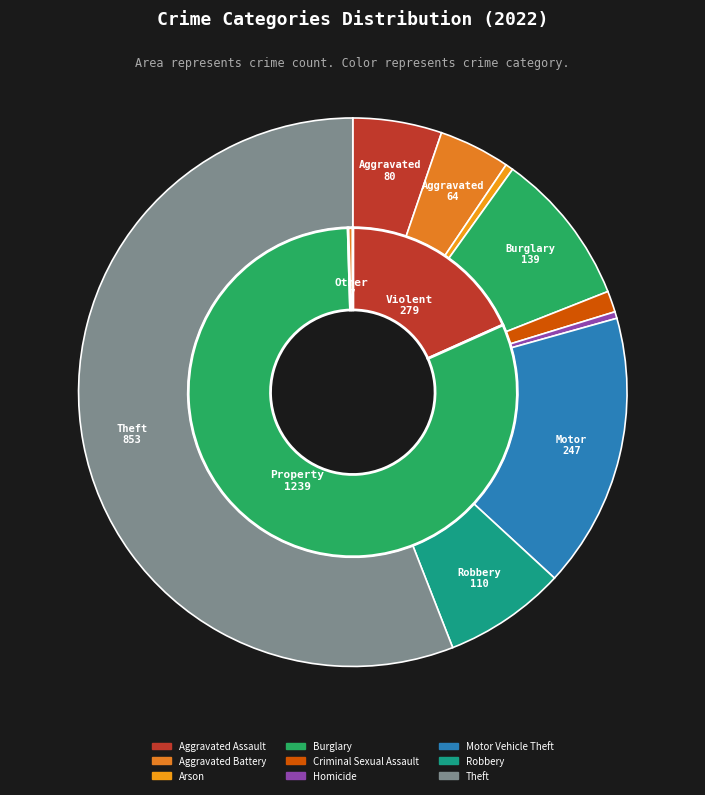

What percentage is NOT represented by Burglary?

90.9%